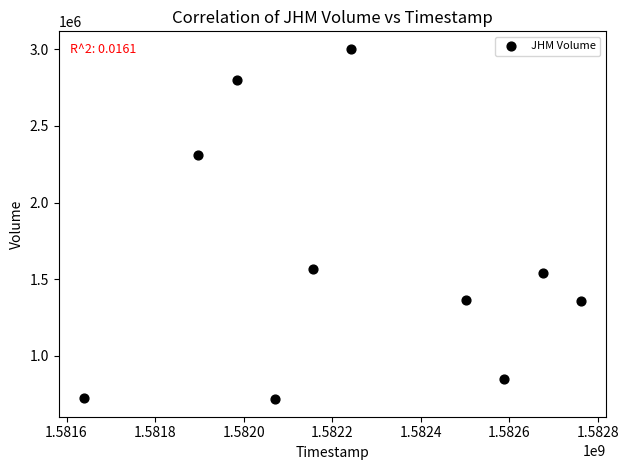

What is the range of X values (max minus min)?

1123200